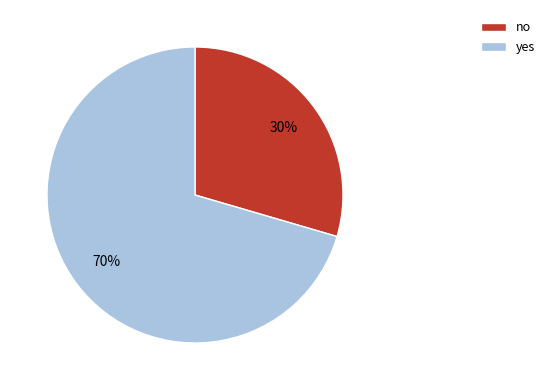

Does any single category account for the majority?

Yes